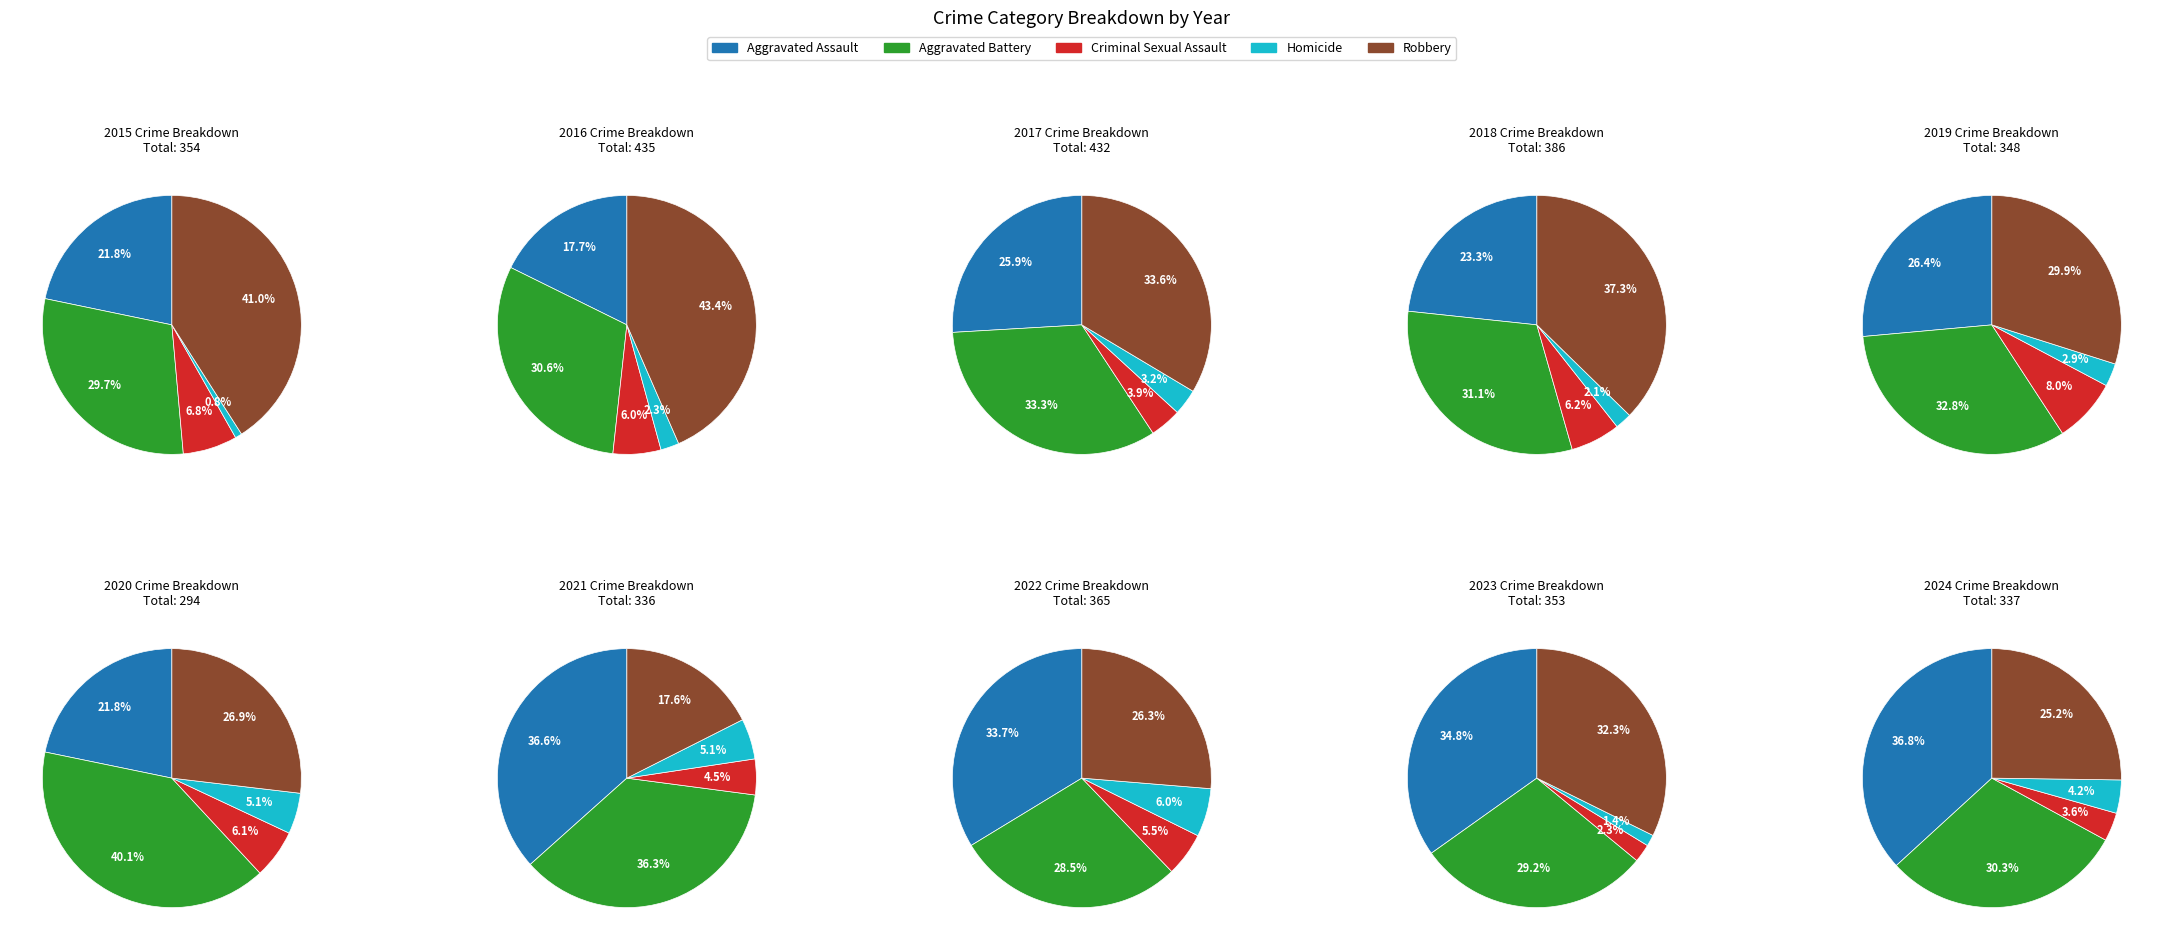

Which series has the largest range (max minus min)?

Robbery